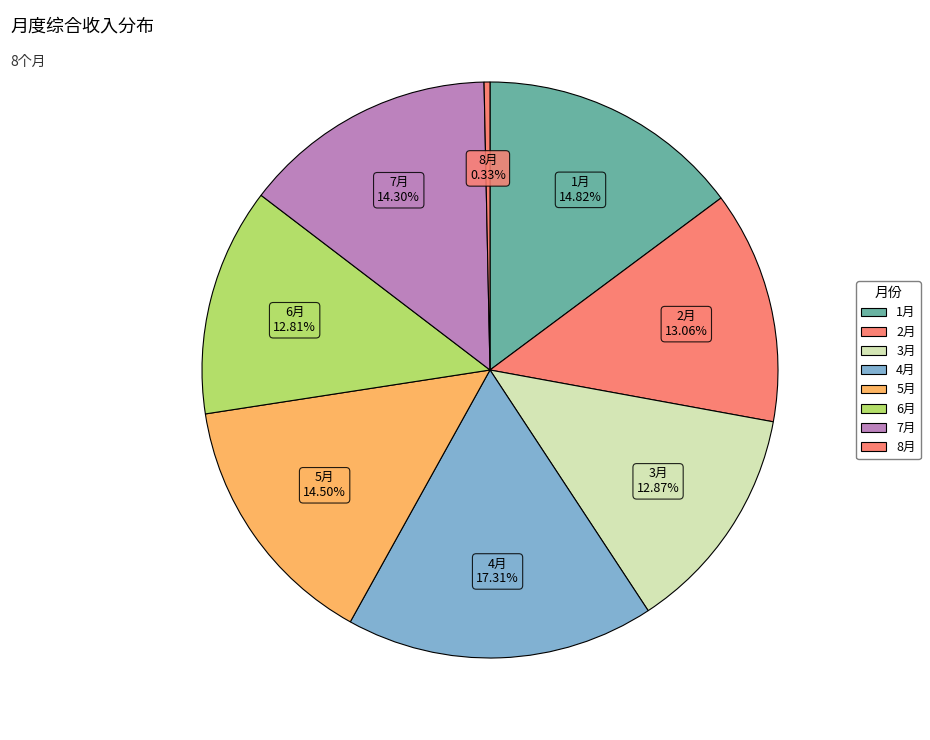

Between 1月 and 5月, which is larger?

1月